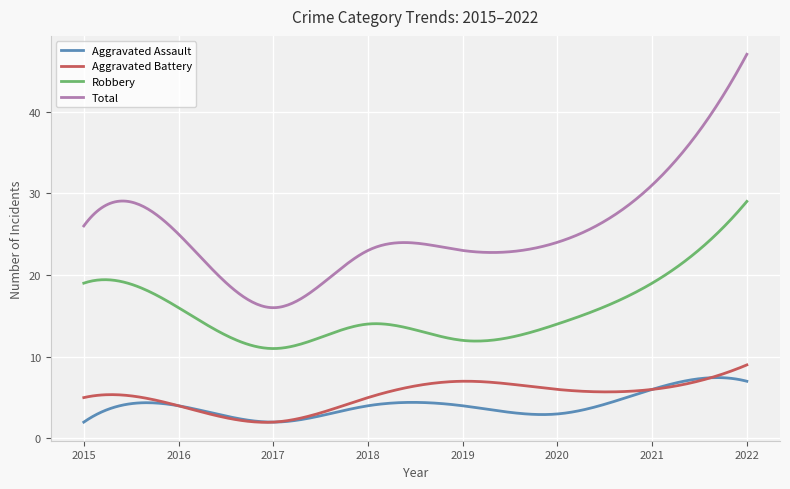

How many lines are shown in the chart?

4